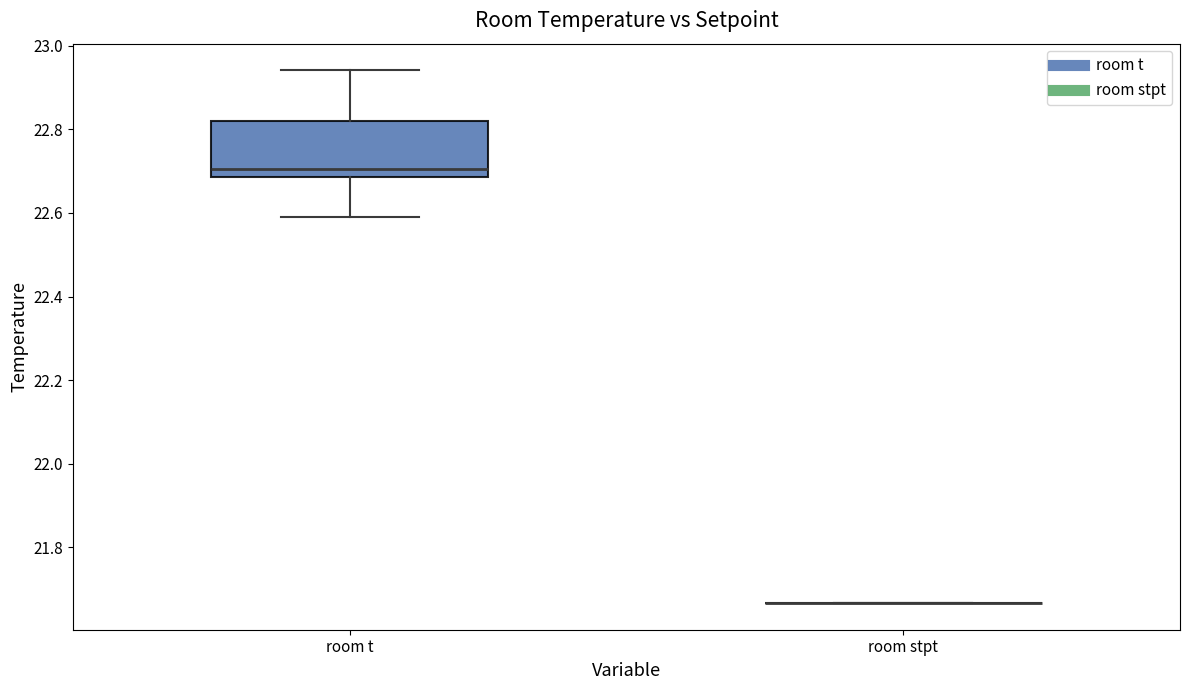

Reading left to right, read every box against the y-axis: the position of its median line, the range the box covers, and the ends of its whiskers. The values are not printed on the chart, so give them approximately, as read against the axis.

room t: median 22.70, box 22.68 to 22.82, whiskers 22.60 to 22.94
room stpt: box collapsed to a line at 21.66, whiskers 21.66 to 21.66